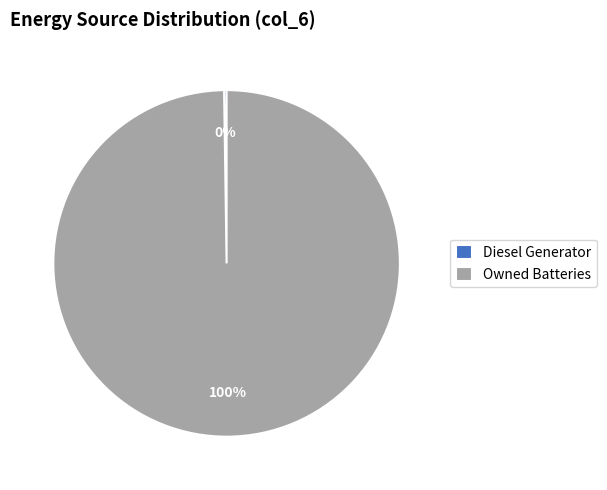

Is it true that Owned Batteries is 100% of the pie?

True